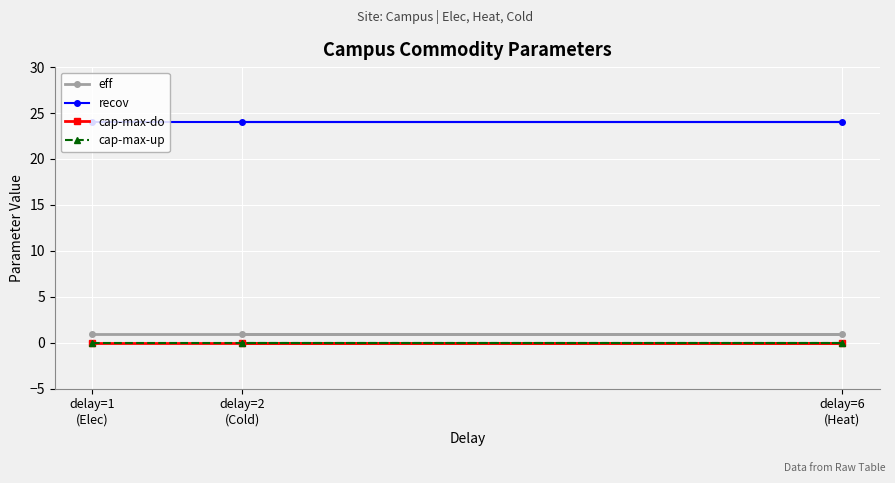

What is the greatest value displayed?

24.0